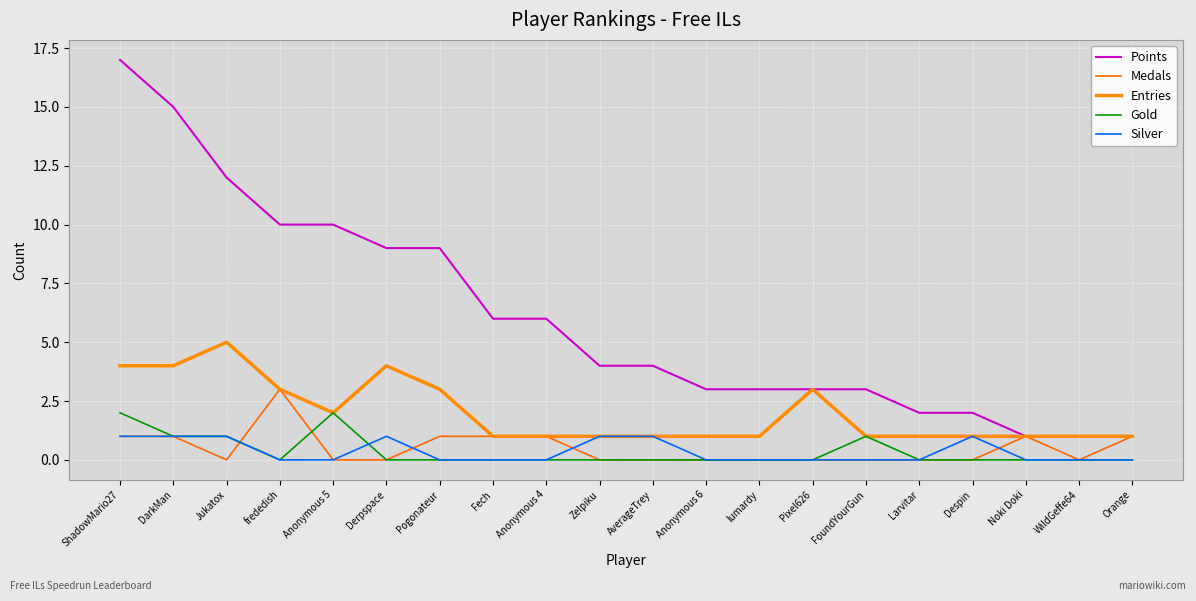

What is the difference between the maximum and minimum values in the Medals series?

3